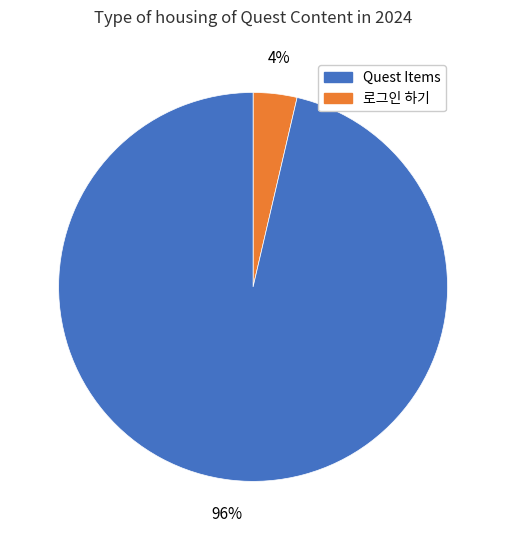

Is there any slice that represents more than half of the pie?

Yes